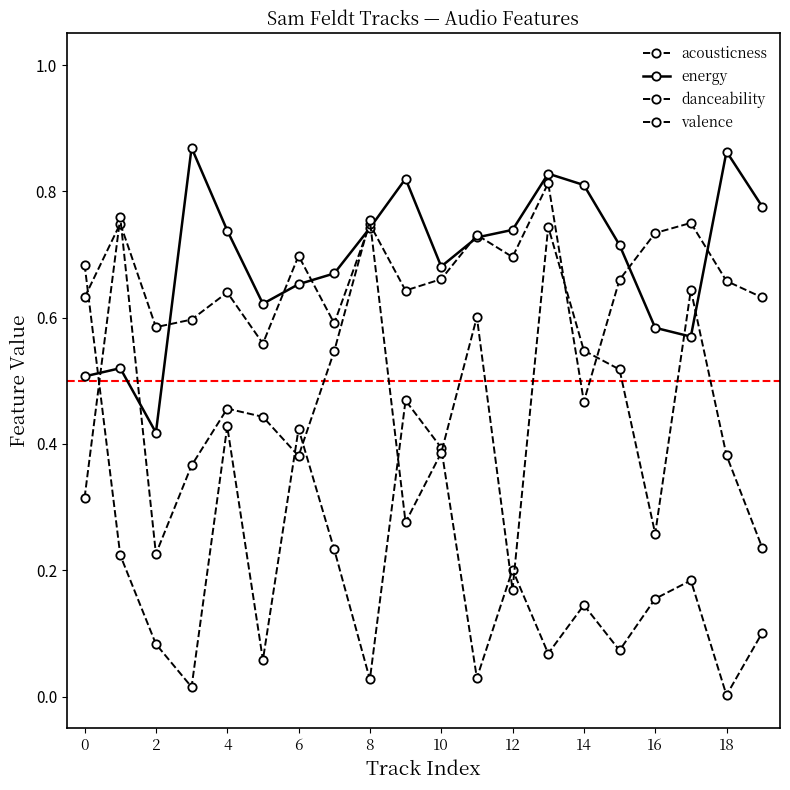

Which category has the lowest value in the energy series?

2